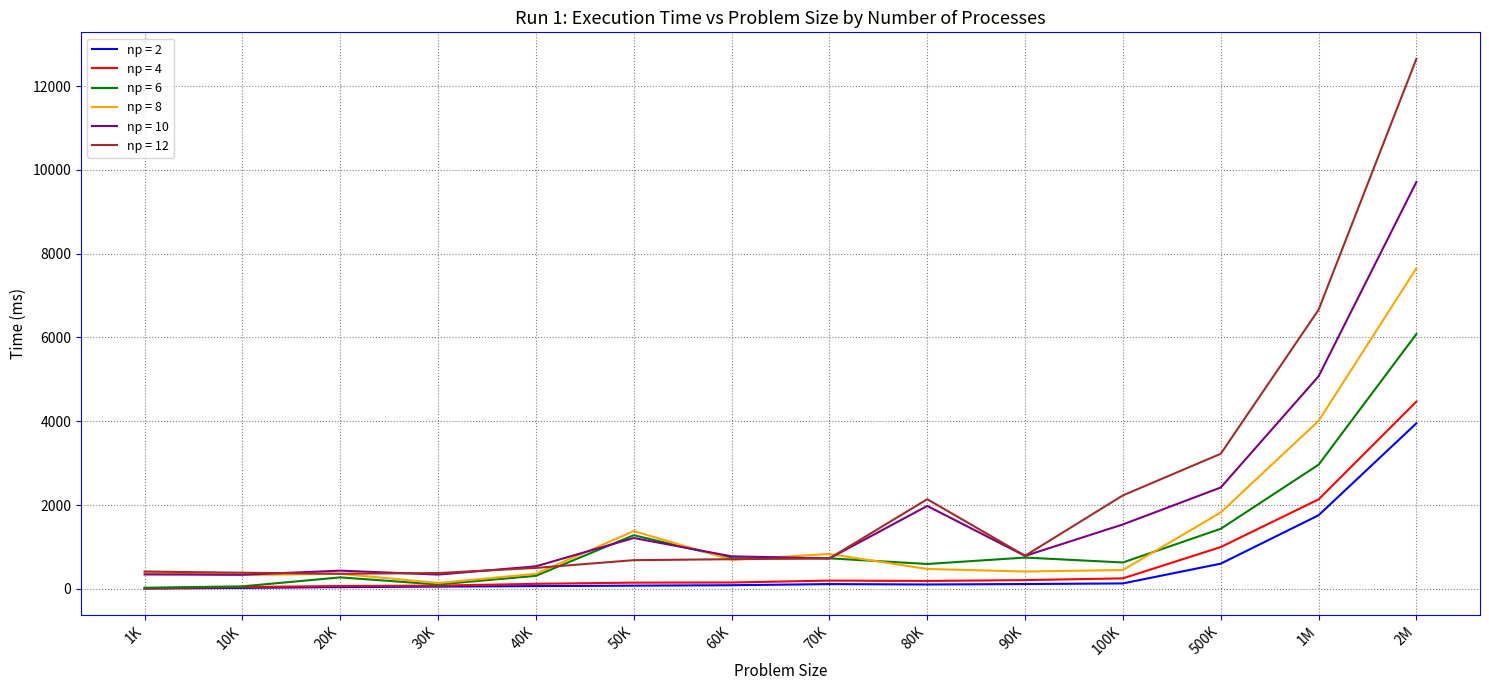

Which series has the largest range (max minus min)?

np = 12